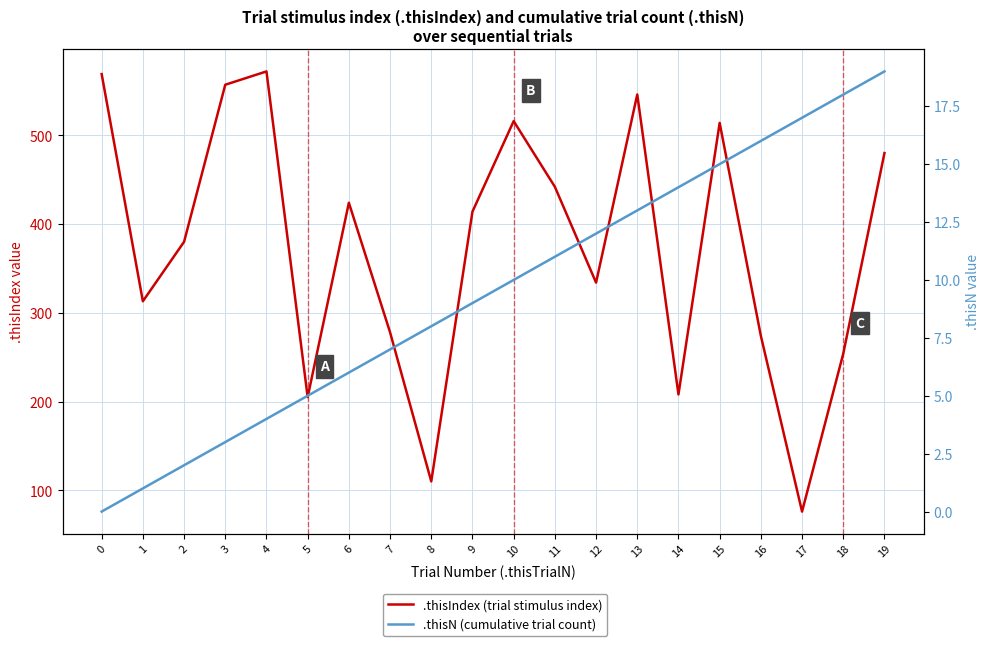

The value of .thisIndex (trial stimulus index) at 18 is 254. True or false?

True